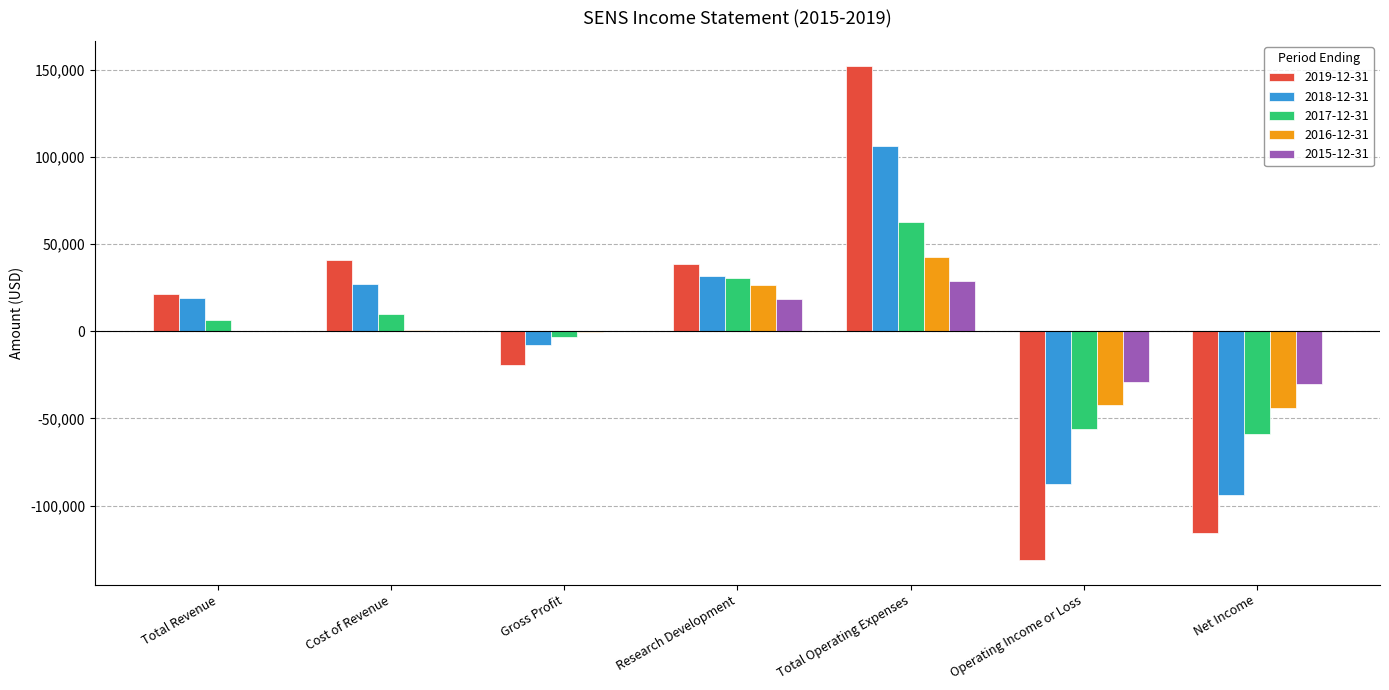

What is the greatest value displayed?

152400